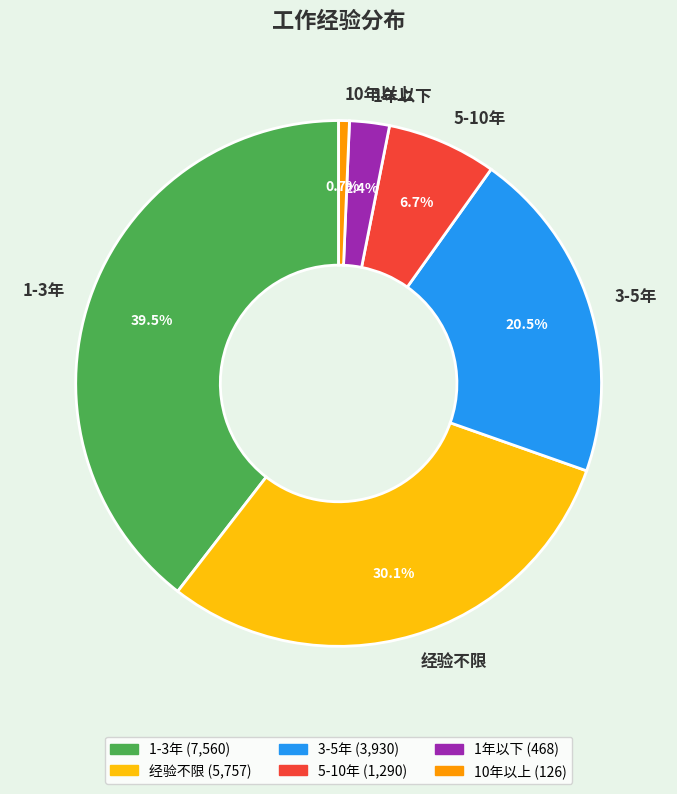

To the nearest percent, what is the average slice percentage?

17%